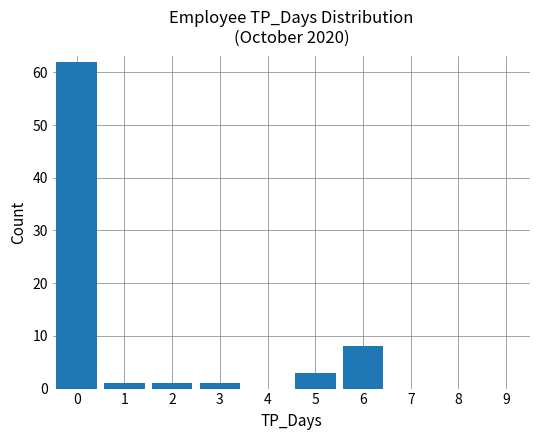

What is the maximum value shown in the chart?

62